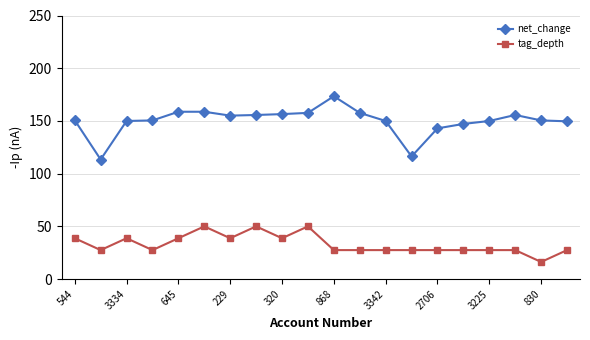

Which series has the largest total across all categories?

net_change